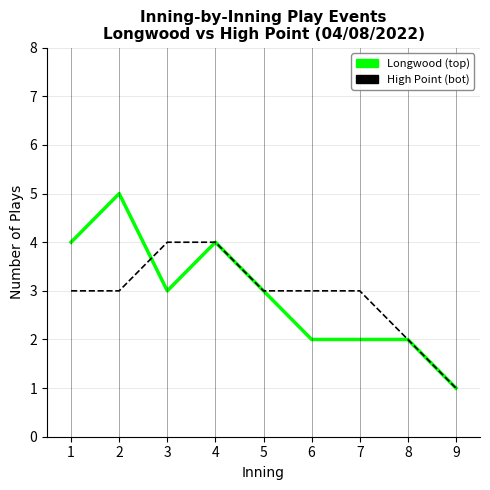

What is the total value across all series at 9?

2